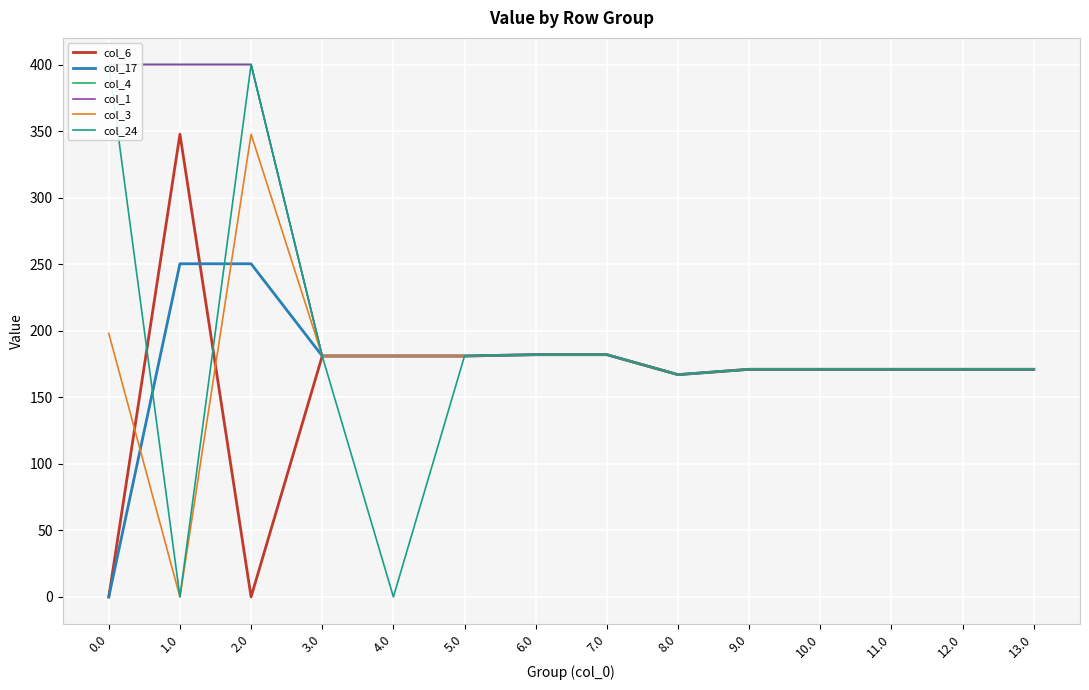

Reading left to right, list all the values displayed in this chart.

col_6: 0.0=0.0	1.0=347.7	2.0=0.0	3.0=181.0	4.0=181.0	5.0=181.0	6.0=182.0	7.0=182.0	8.0=167.0	9.0=171.0	10.0=171.0	11.0=171.0	12.0=171.0	13.0=171.0
col_17: 0.0=0.0	1.0=250.3	2.0=250.3	3.0=181.0	4.0=181.0	5.0=181.0	6.0=182.0	7.0=182.0	8.0=167.0	9.0=171.0	10.0=171.0	11.0=171.0	12.0=171.0	13.0=171.0
col_4: 0.0=400.0	1.0=400.0	2.0=400.0	3.0=181.0	4.0=181.0	5.0=181.0	6.0=182.0	7.0=182.0	8.0=167.0	9.0=171.0	10.0=171.0	11.0=171.0	12.0=171.0	13.0=171.0
col_1: 0.0=400.0	1.0=400.0	2.0=400.0	3.0=181.0	4.0=181.0	5.0=181.0	6.0=182.0	7.0=182.0	8.0=167.0	9.0=171.0	10.0=171.0	11.0=171.0	12.0=171.0	13.0=171.0
col_3: 0.0=198.0	1.0=0.0	2.0=347.7	3.0=181.0	4.0=181.0	5.0=181.0	6.0=182.0	7.0=182.0	8.0=167.0	9.0=171.0	10.0=171.0	11.0=171.0	12.0=171.0	13.0=171.0
col_24: 0.0=400.0	1.0=0.0	2.0=400.0	3.0=181.0	4.0=0.0	5.0=181.0	6.0=182.0	7.0=182.0	8.0=167.0	9.0=171.0	10.0=171.0	11.0=171.0	12.0=171.0	13.0=171.0